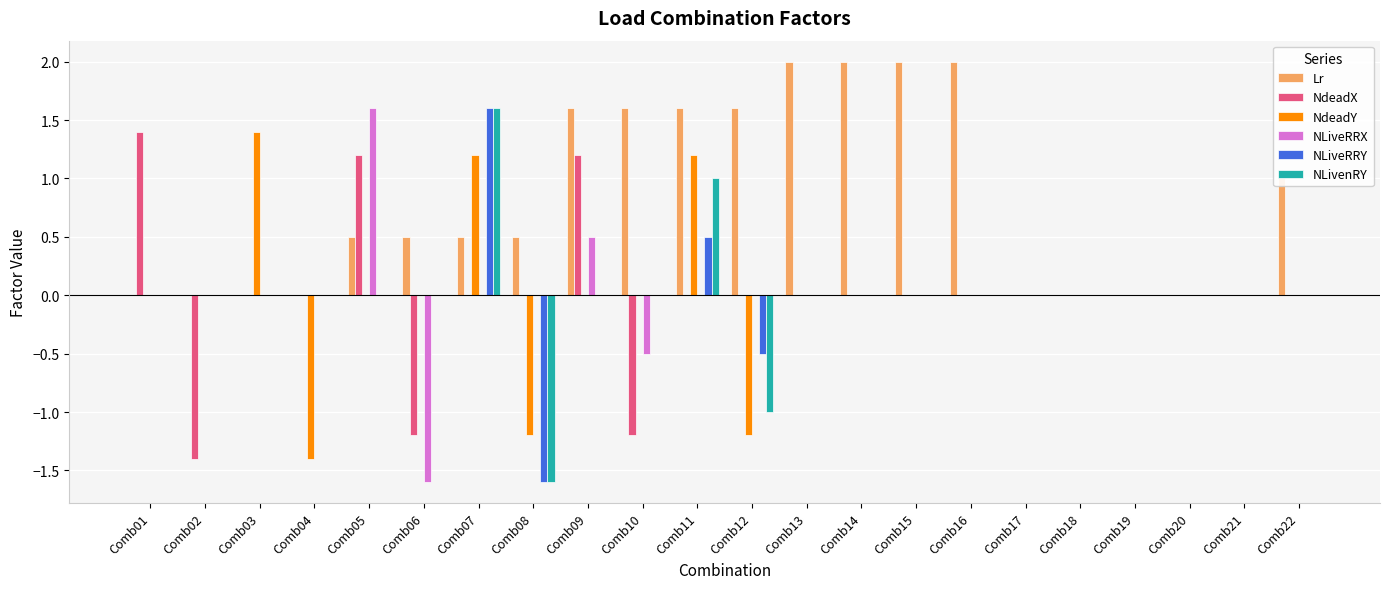

What are all the series names shown in the legend?

Lr, NdeadX, NdeadY, NLiveRRX, NLiveRRY, NLivenRY